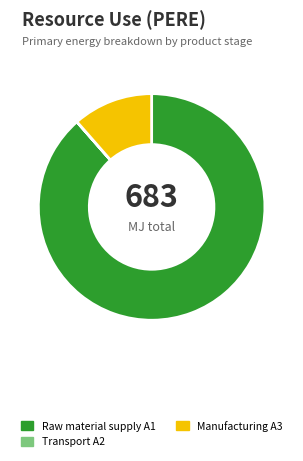

Between Raw material supply A1 and Manufacturing A3, which is larger?

Raw material supply A1